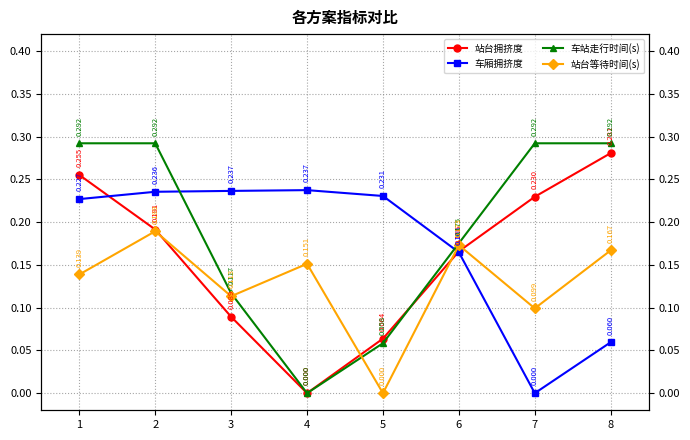

True or false: 车厢拥挤度 has a value of 0.2 at 4.

True